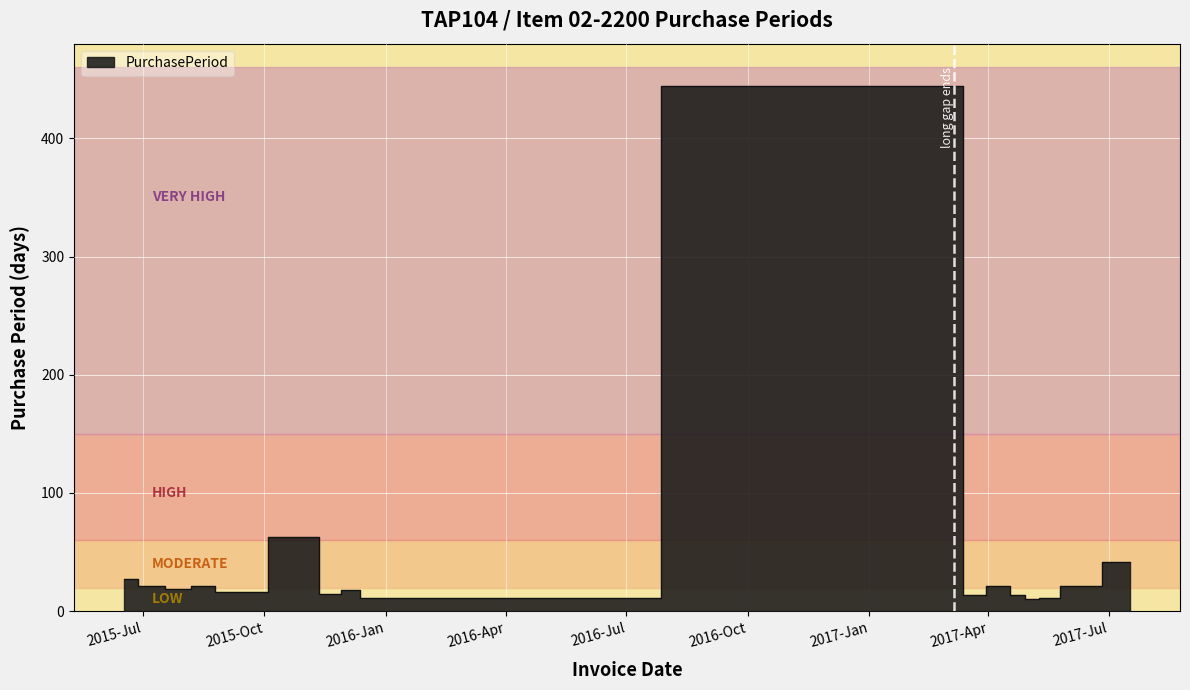

What is the value of the 4th point from the left?

21